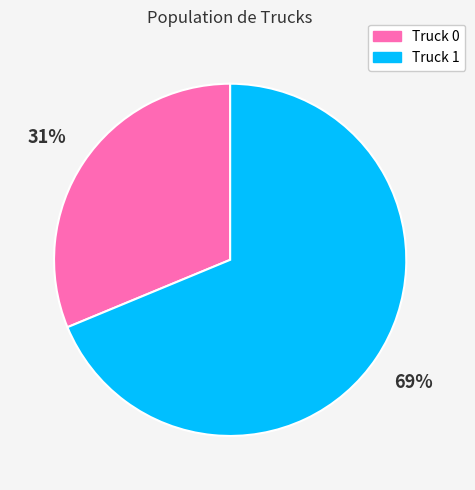

Count the number of slices in the pie.

2